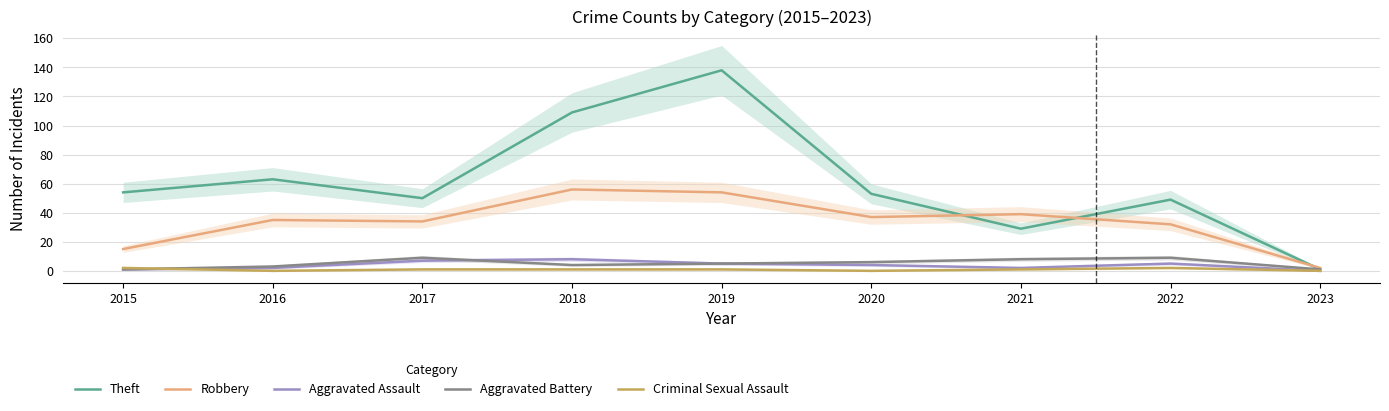

True or false: Aggravated Assault has more than 2 interior local peaks.

False